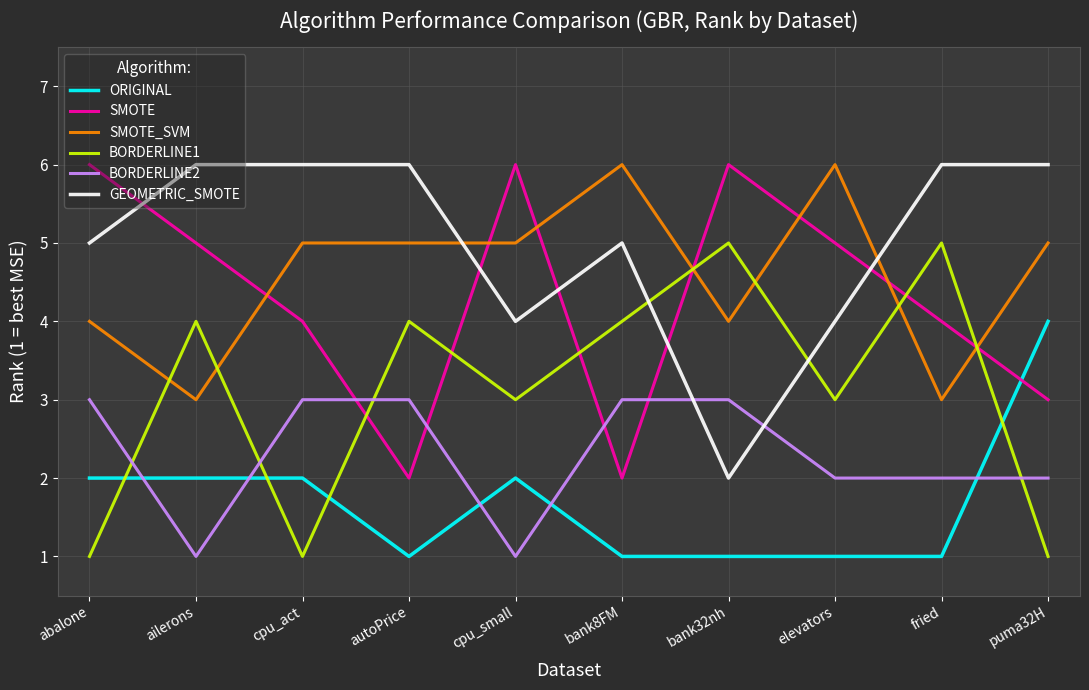

The value of SMOTE at ailerons is 8. True or false?

False